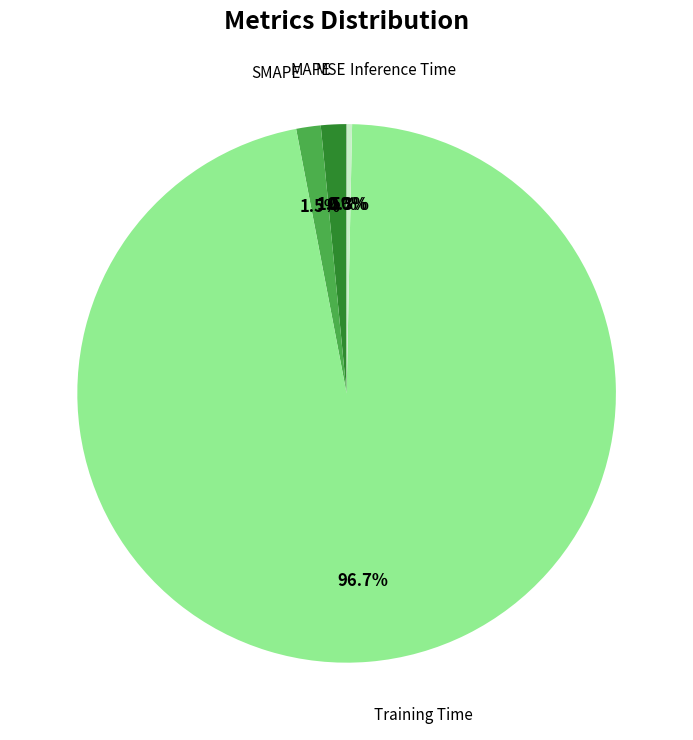

Does any single category account for the majority?

Yes